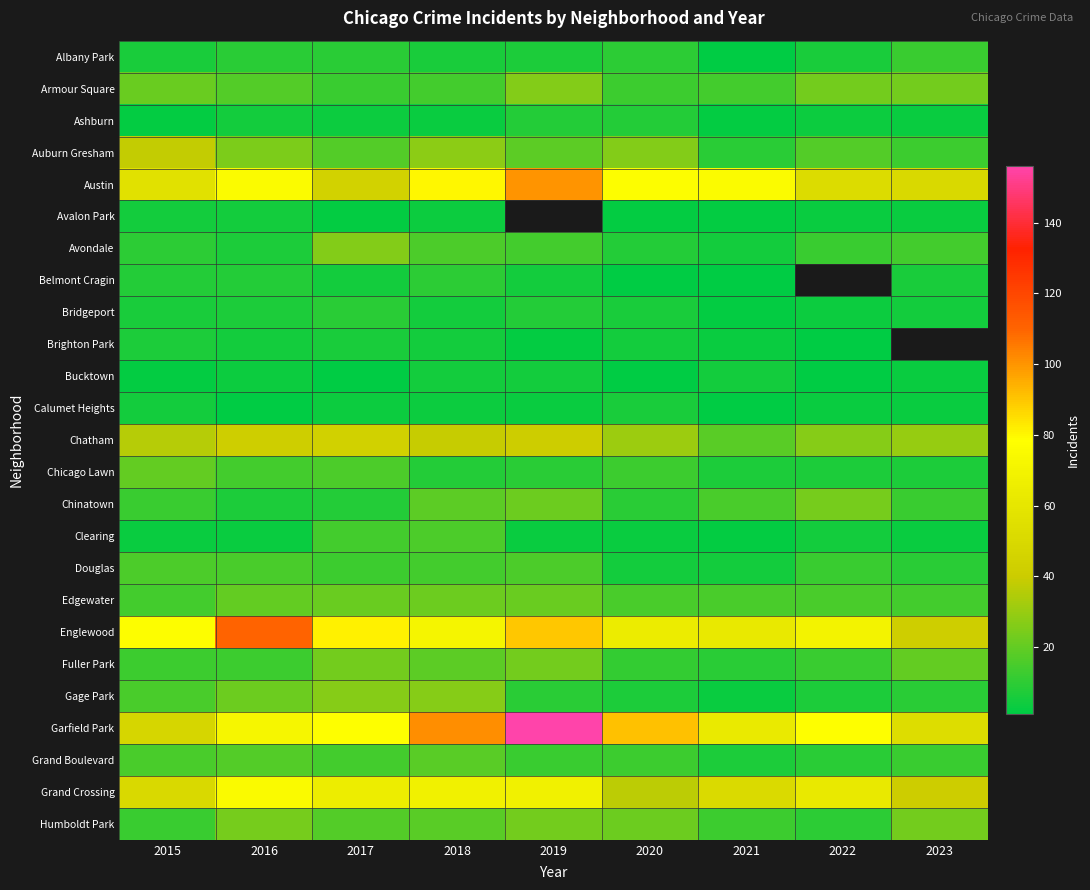

At which label does Gage Park reach its peak?

2017